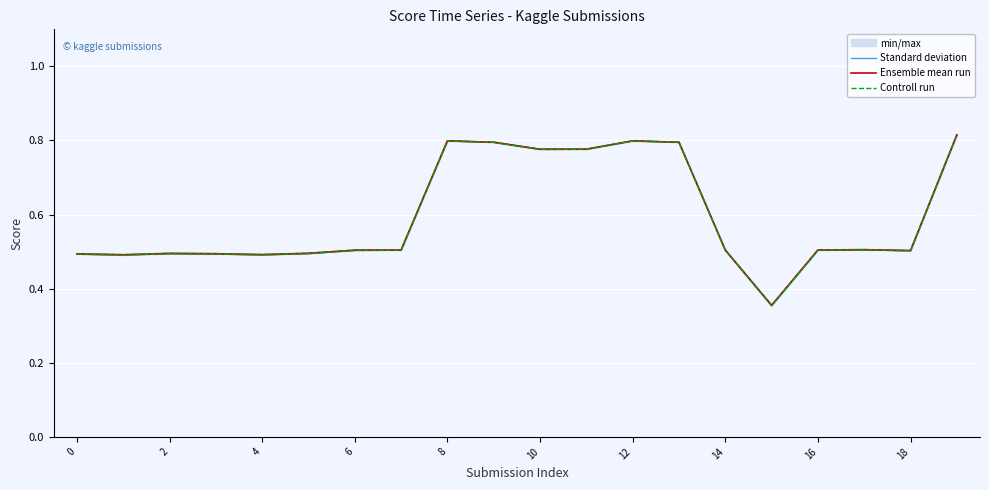

What is the approximate value of Controll run at 19?

0.8